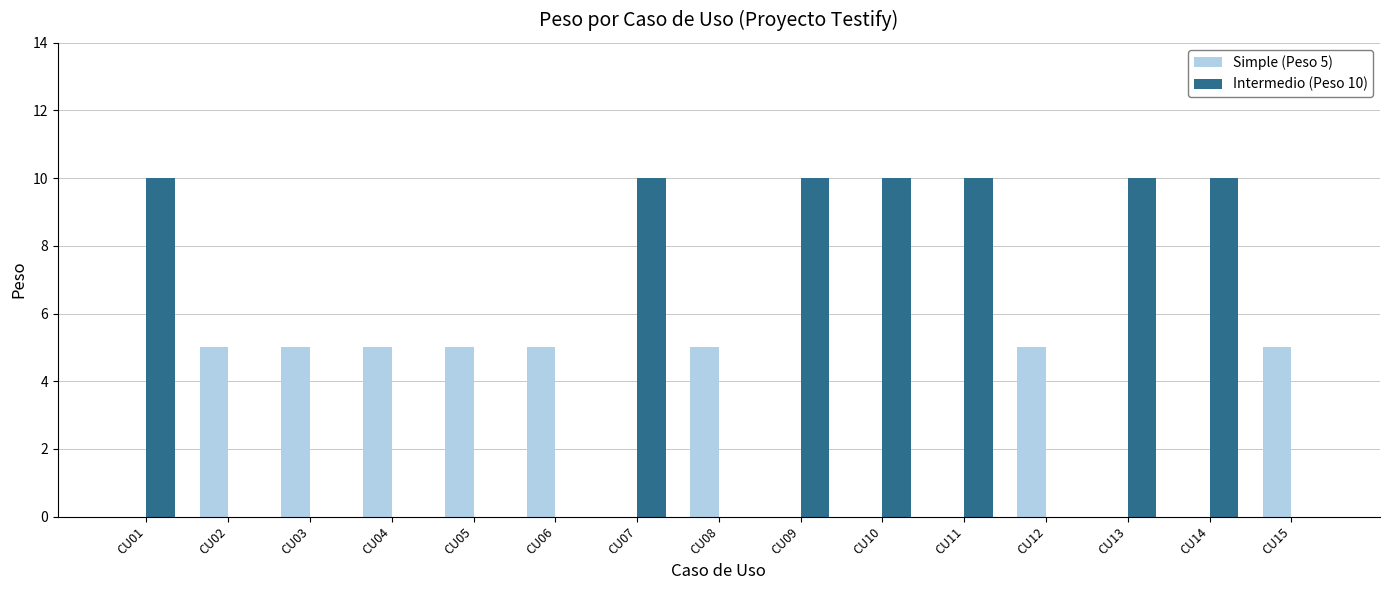

What is the total value across all series at CU09?

10